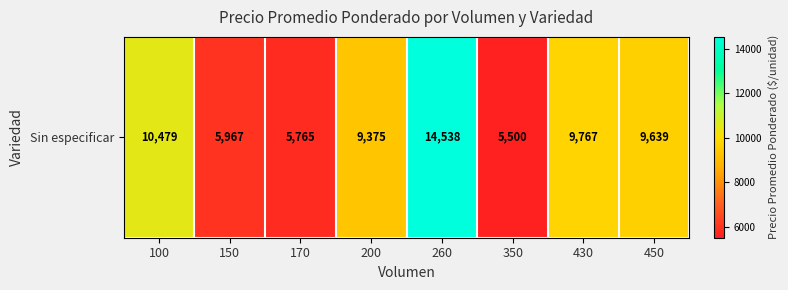

What is the greatest value displayed?

14538.0